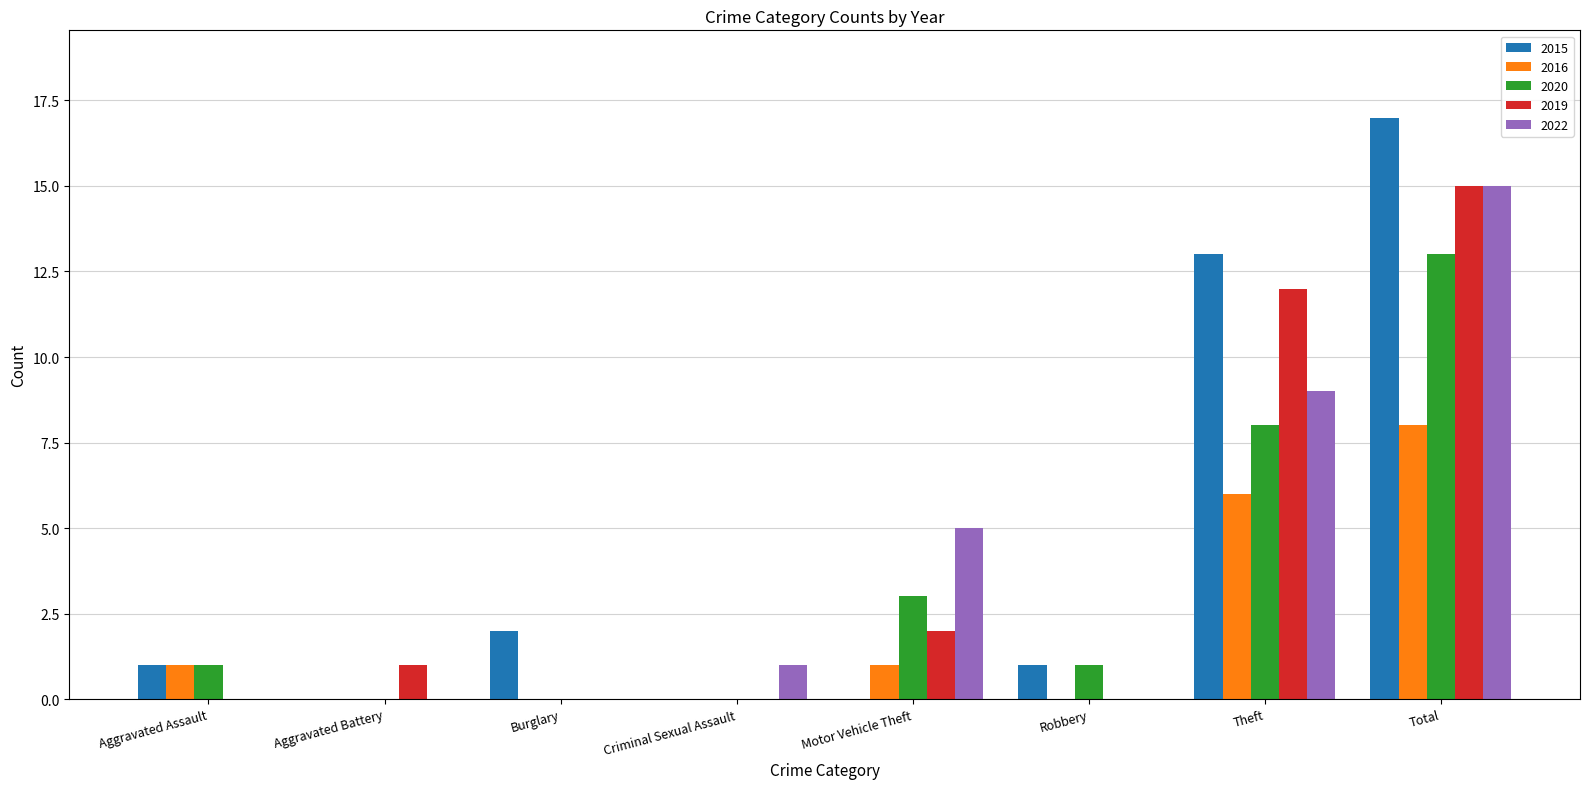

What is the sum of the 2015 values at Criminal Sexual Assault and Burglary?

2